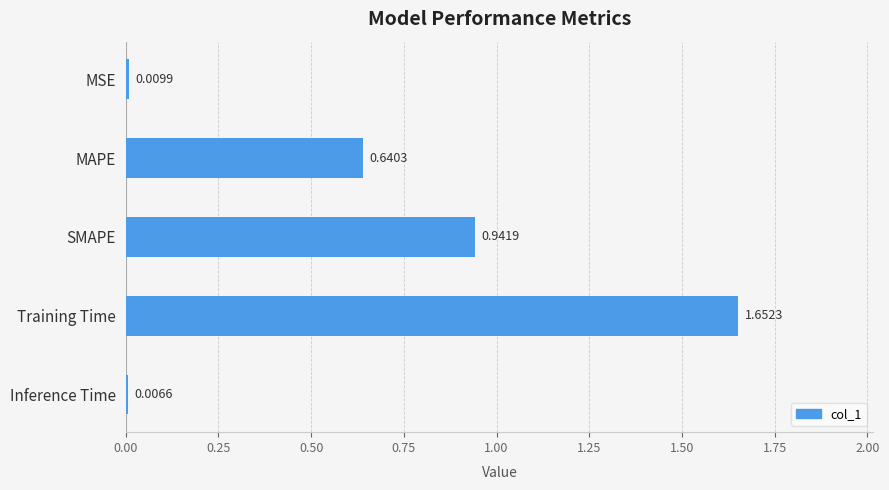

What is the difference between the maximum and minimum values?

1.6